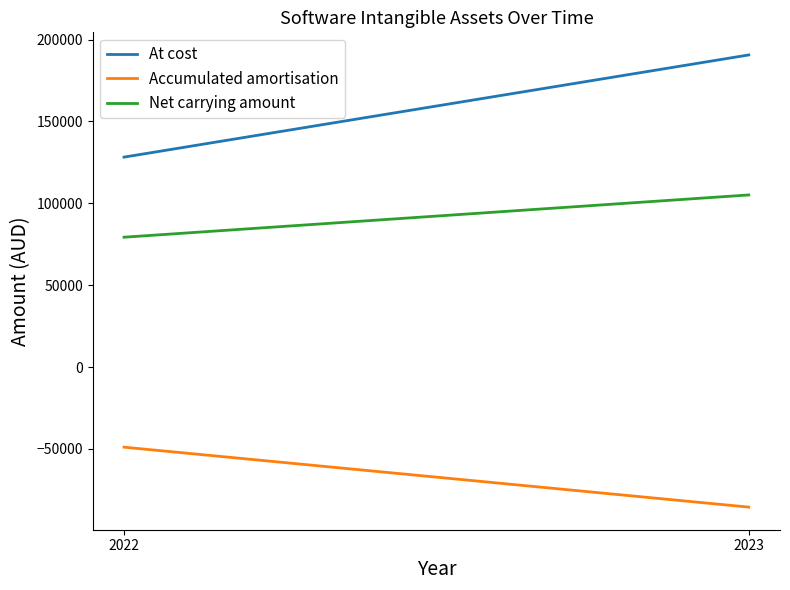

Which has a higher value, 2023 or 2022?

2023